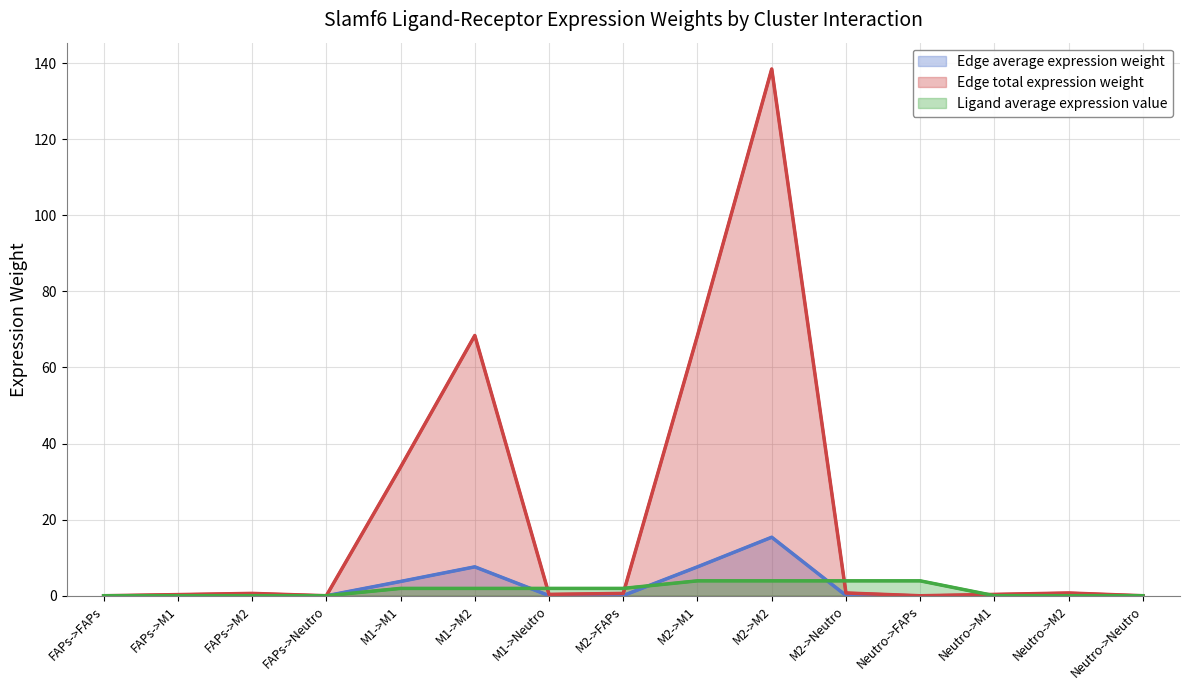

How many lines are shown in the chart?

3